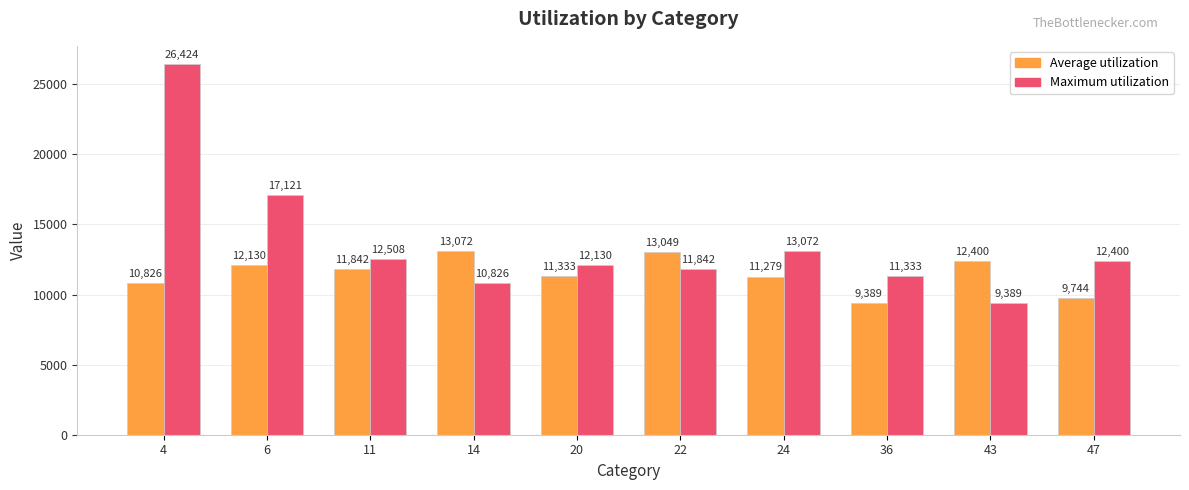

Are the bars grouped side by side (vs. stacked)?

Yes